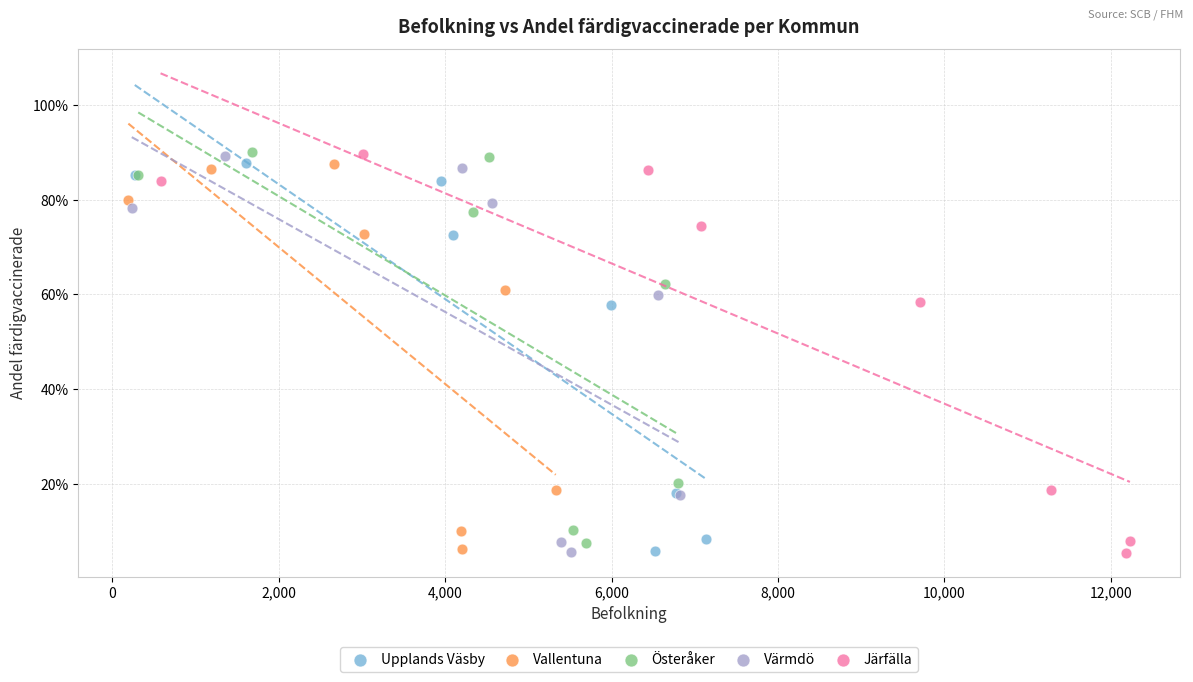

What are all the series names shown in the legend?

Upplands Väsby, Vallentuna, Österåker, Värmdö, Järfälla